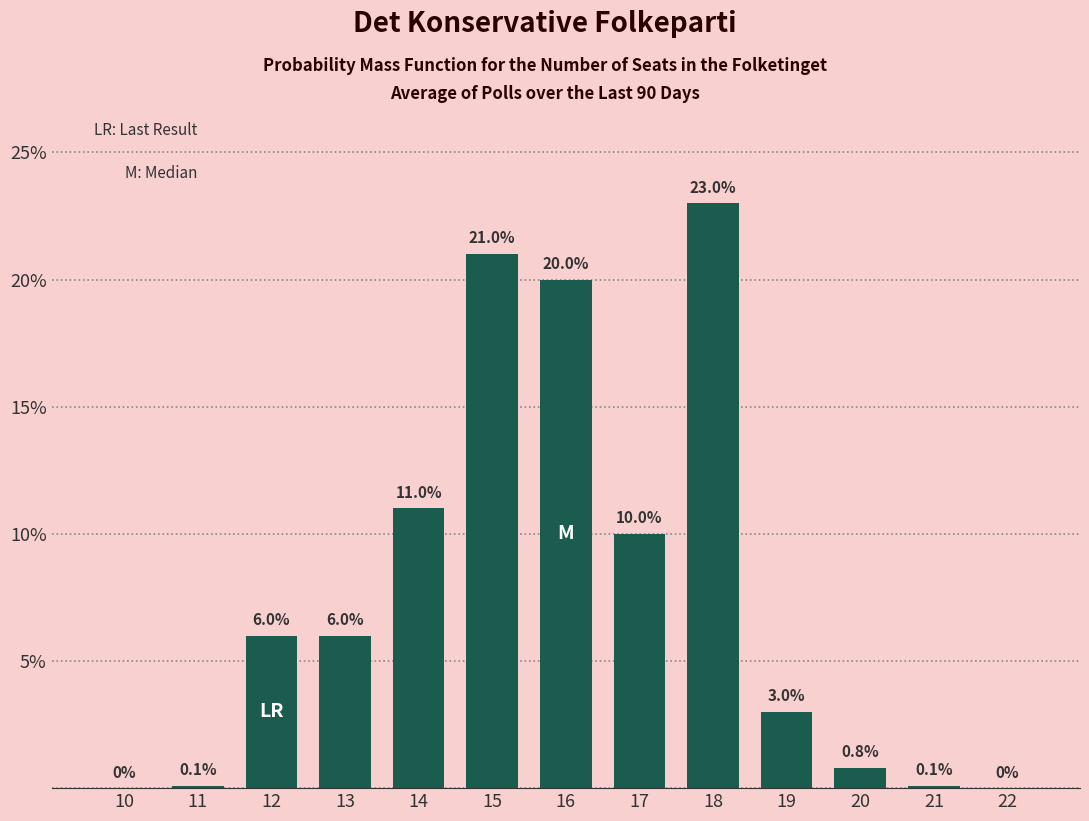

Reading right to left, what are all the values shown in this chart?

22=0.0	21=0.1	20=0.8	19=3.0	18=23.0	17=10.0	16=20.0	15=21.0	14=11.0	13=6.0	12=6.0	11=0.1	10=0.0